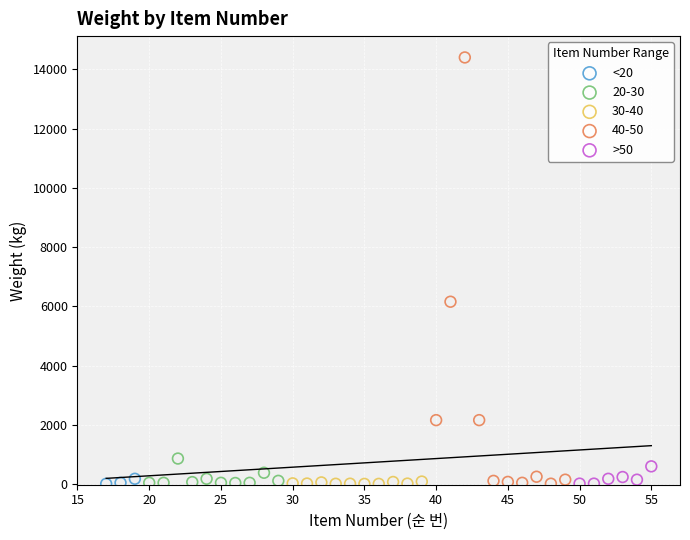

Which series has the largest Y range (max minus min)?

40-50